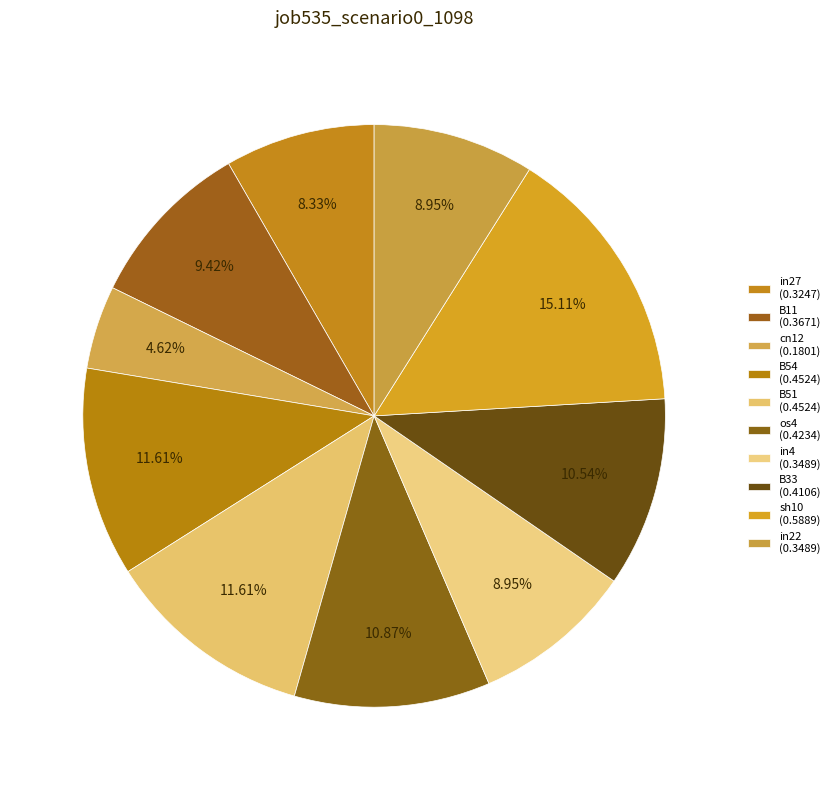

What is the smallest slice in the pie chart?

cn12